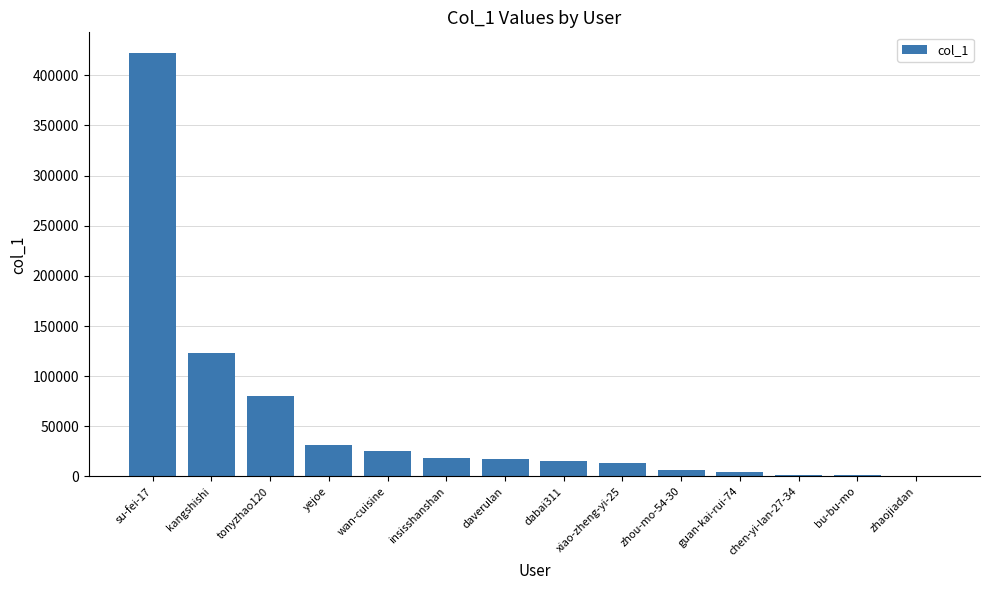

Between kangshishi and bu-bu-mo, which is larger?

kangshishi